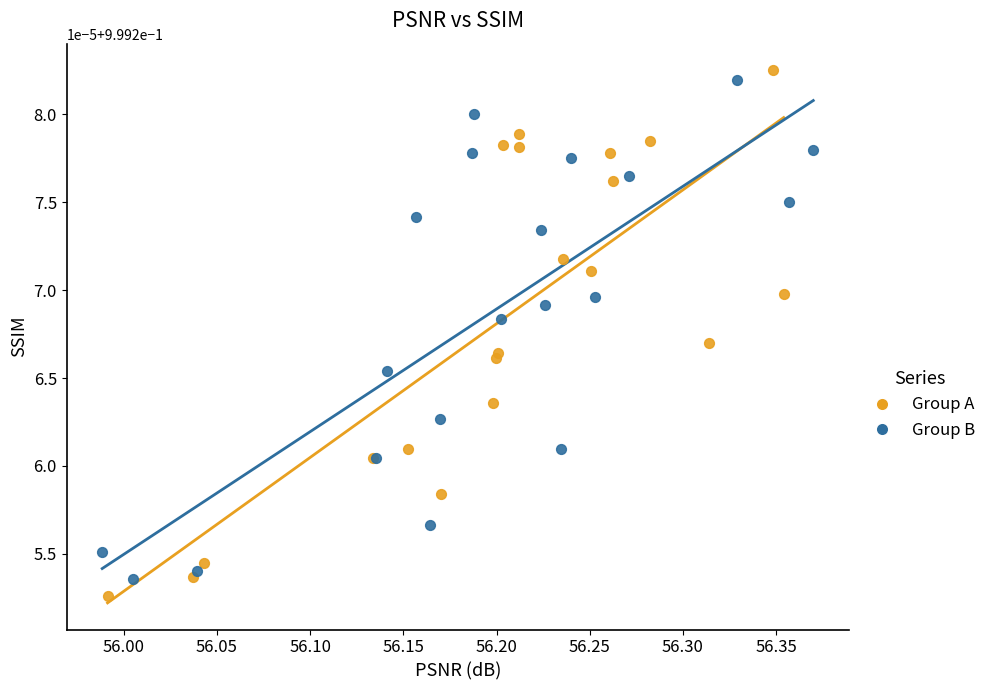

Which series contains the highest Y value?

Group A